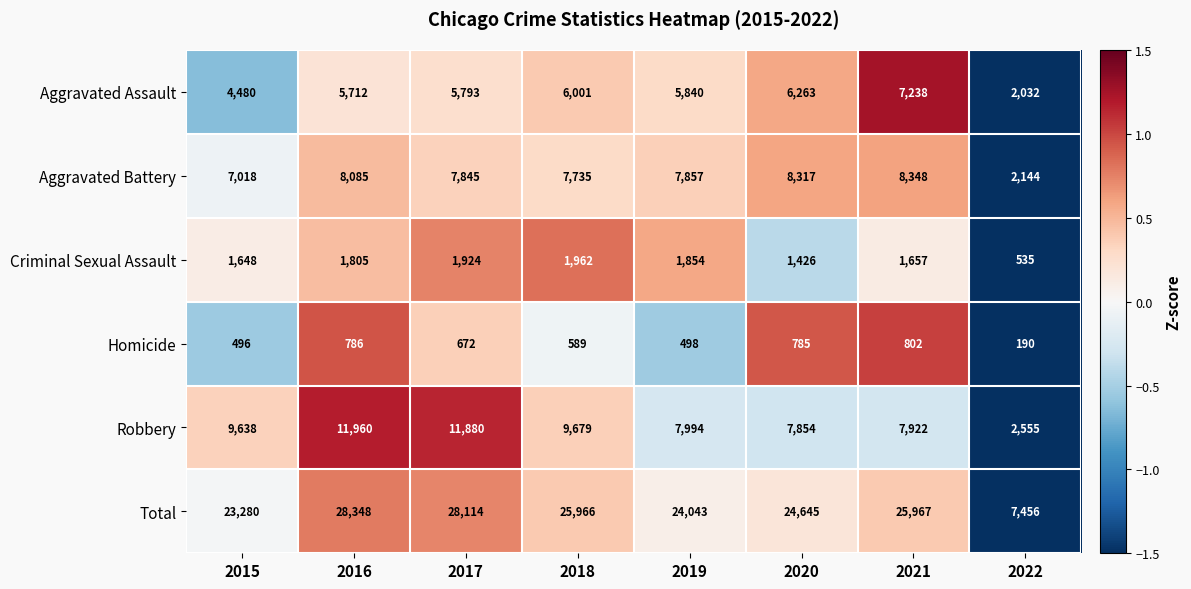

Where is Robbery nearest to the value 7257?

2020